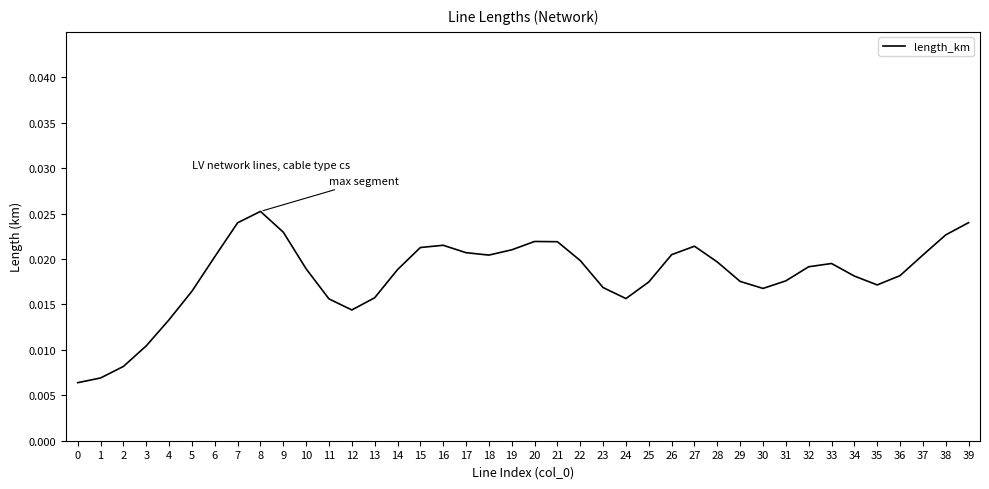

At which category does the chart reach its peak across all series?

8